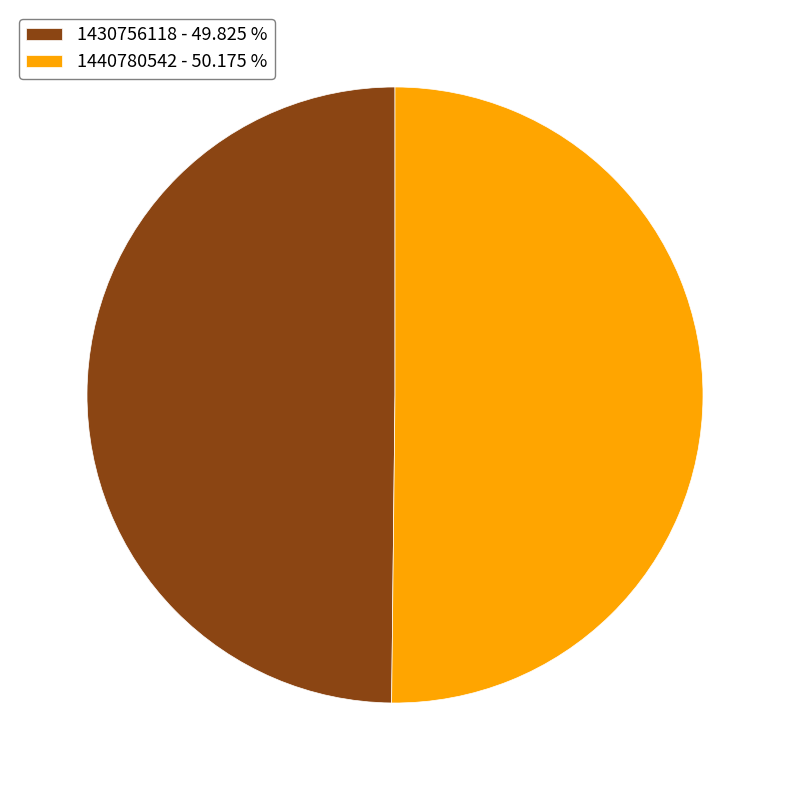

Combined, do 1430756118 - 49.825 % and 1440780542 - 50.175 % account for over 50%?

Yes